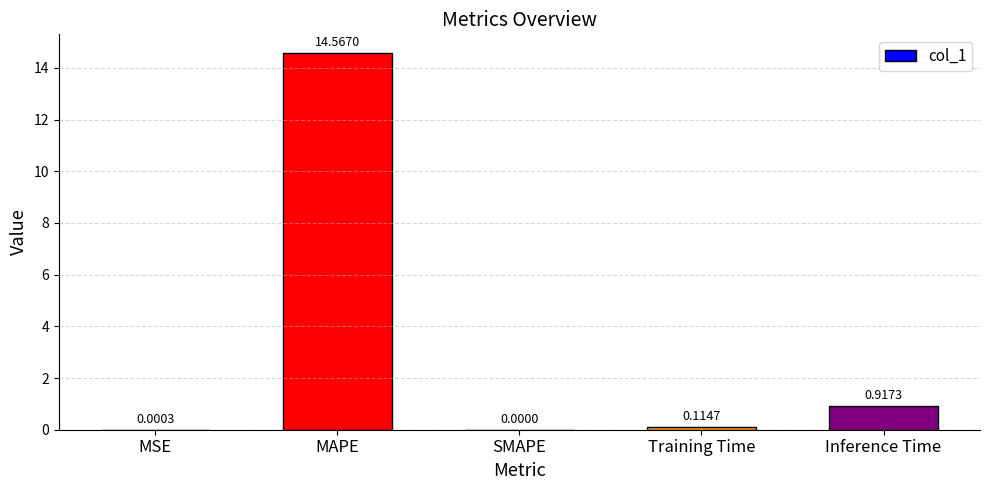

Which category has the highest value across all series?

MAPE